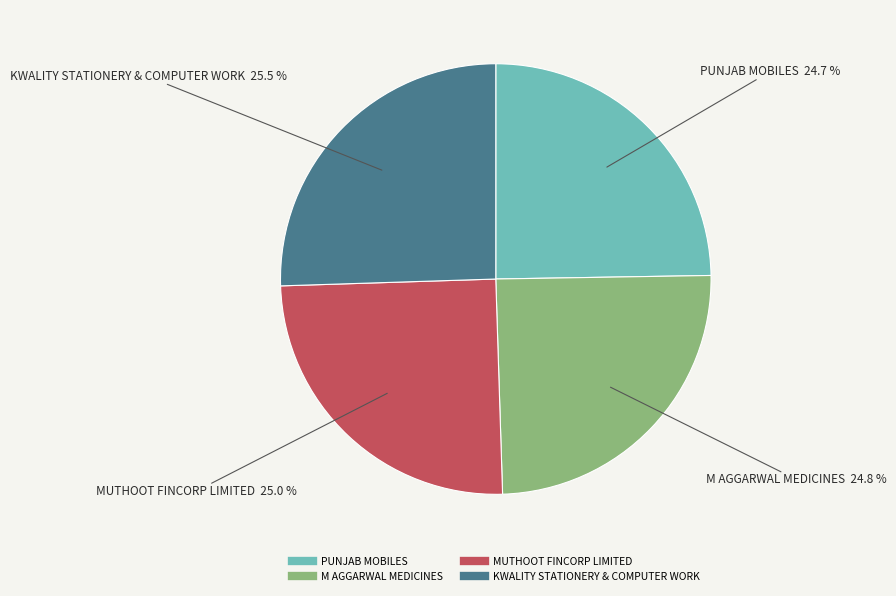

Does MUTHOOT FINCORP LIMITED account for over 50% of the chart?

No